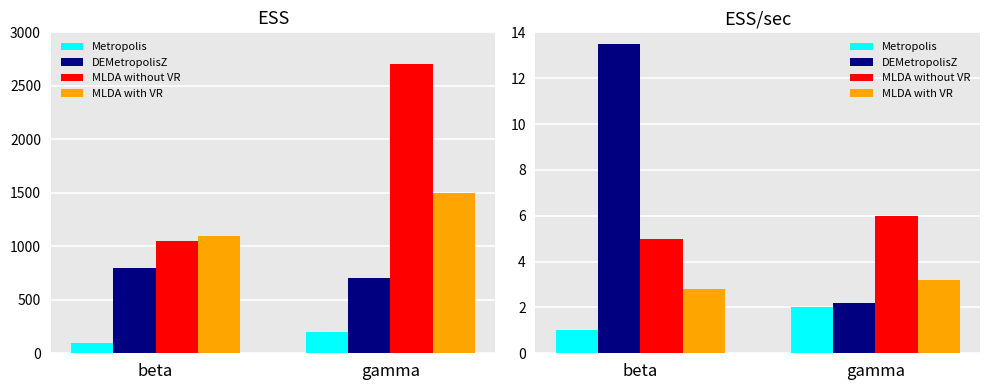

What is the average value of the DEMetropolisZ series?

7.8